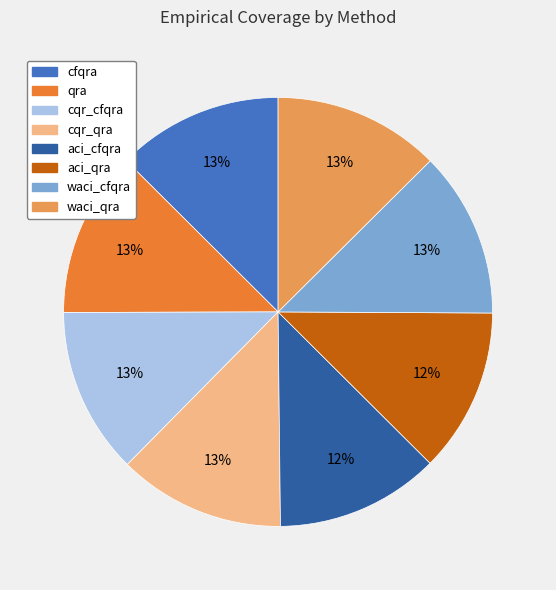

What percentage is the aci_cfqra slice, to the nearest percent?

12%